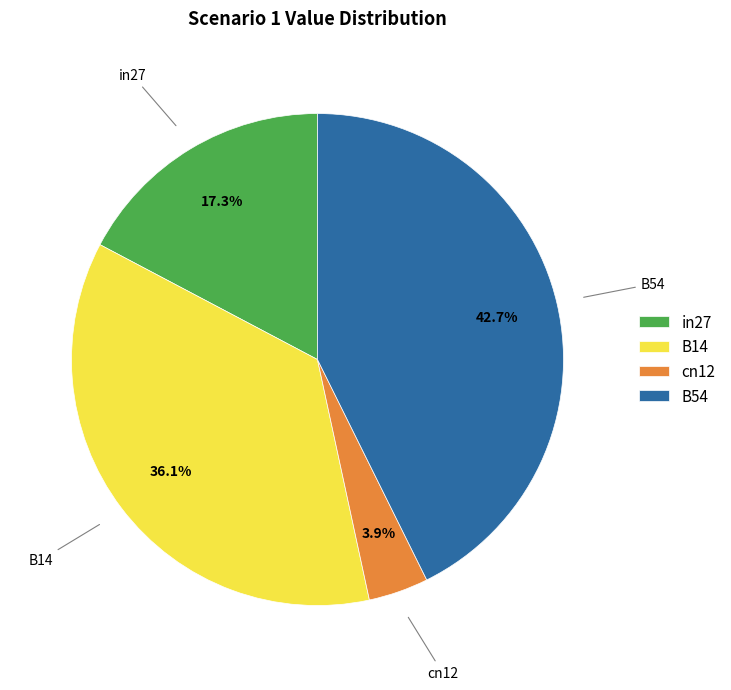

What is the largest slice in the pie chart?

B54